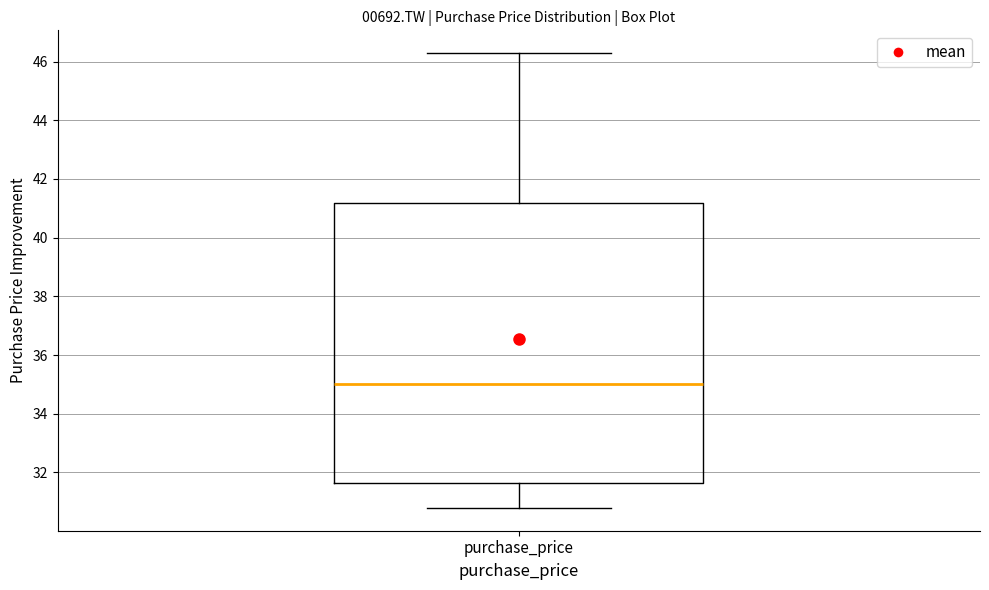

Read this box plot against the y-axis: the position of the median line, the range covered by the box, and the ends of both whiskers. The values are not printed on the chart, so give them approximately, as read against the axis.

median 35.0, box 31.6 to 41.2, whiskers 30.8 to 46.2